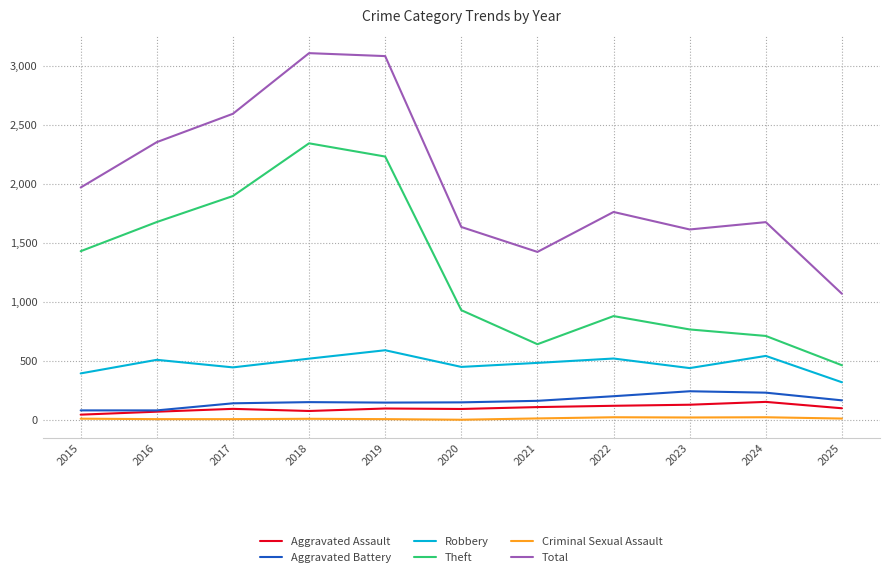

What is the minimum value for Theft?

464